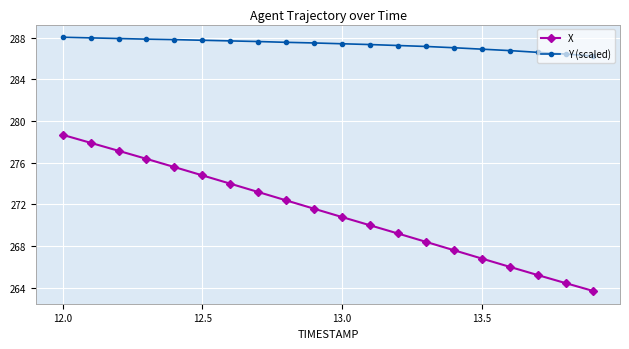

True or false: X and Y (scaled) intersect in this chart.

False